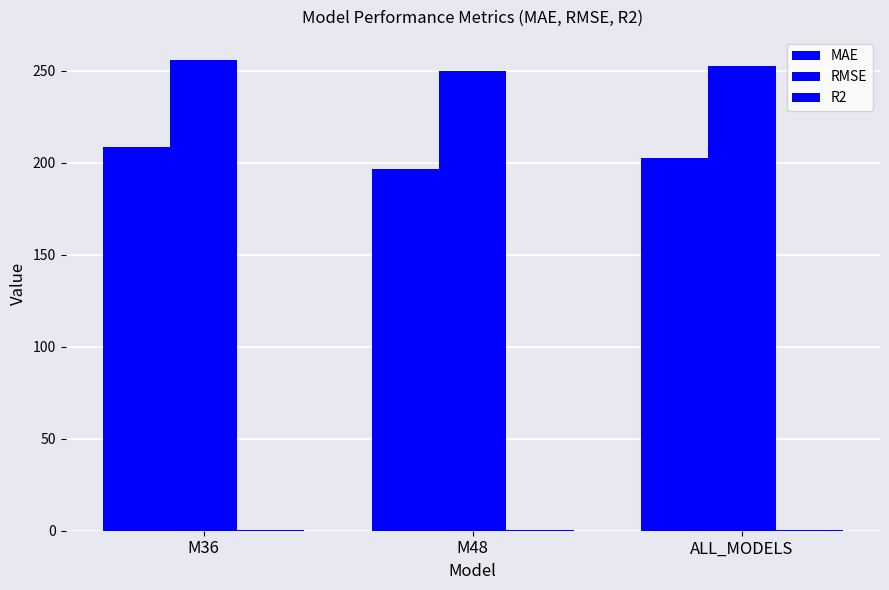

How many values in the RMSE series exceed 252?

2